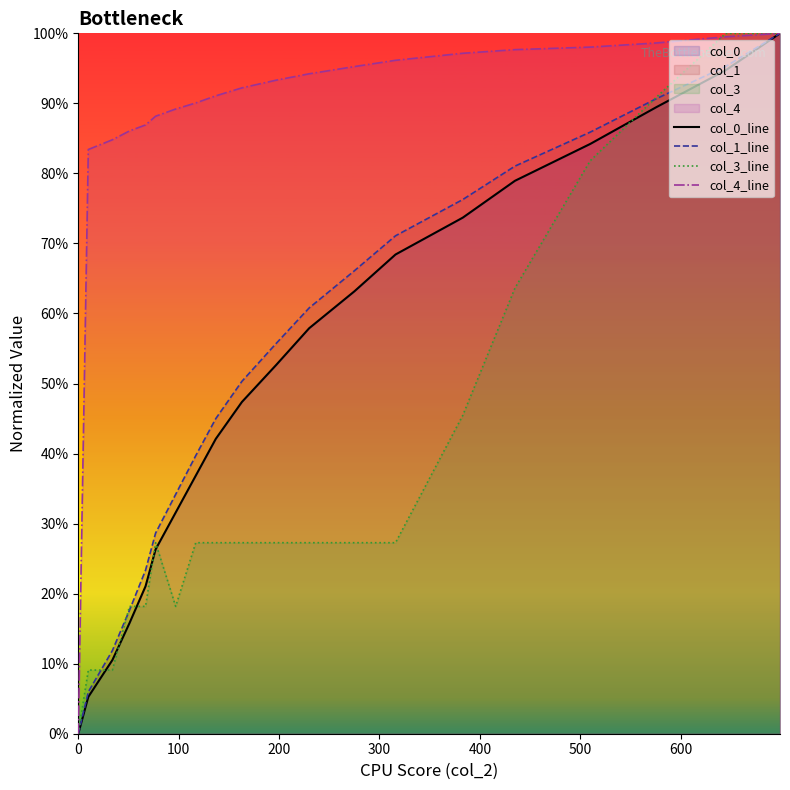

Reading right to left, transcribe all the data shown in this chart.

col_0_line: 1.0	0.9	0.9	0.8	0.8	0.7	0.7	0.6	0.6	0.5	0.5	0.4	0.4	0.3	0.3	0.2	0.2	0.1	0.1	0.0
col_1_line: 1.0	1.0	0.9	0.9	0.8	0.8	0.7	0.7	0.6	0.6	0.5	0.4	0.4	0.3	0.3	0.2	0.2	0.1	0.1	0.0
col_3_line: 1.0	1.0	0.9	0.8	0.6	0.5	0.3	0.3	0.3	0.3	0.3	0.3	0.3	0.2	0.3	0.2	0.2	0.1	0.1	0.0
col_4_line: 1.0	1.0	1.0	1.0	1.0	1.0	1.0	1.0	0.9	0.9	0.9	0.9	0.9	0.9	0.9	0.9	0.9	0.8	0.8	0.0